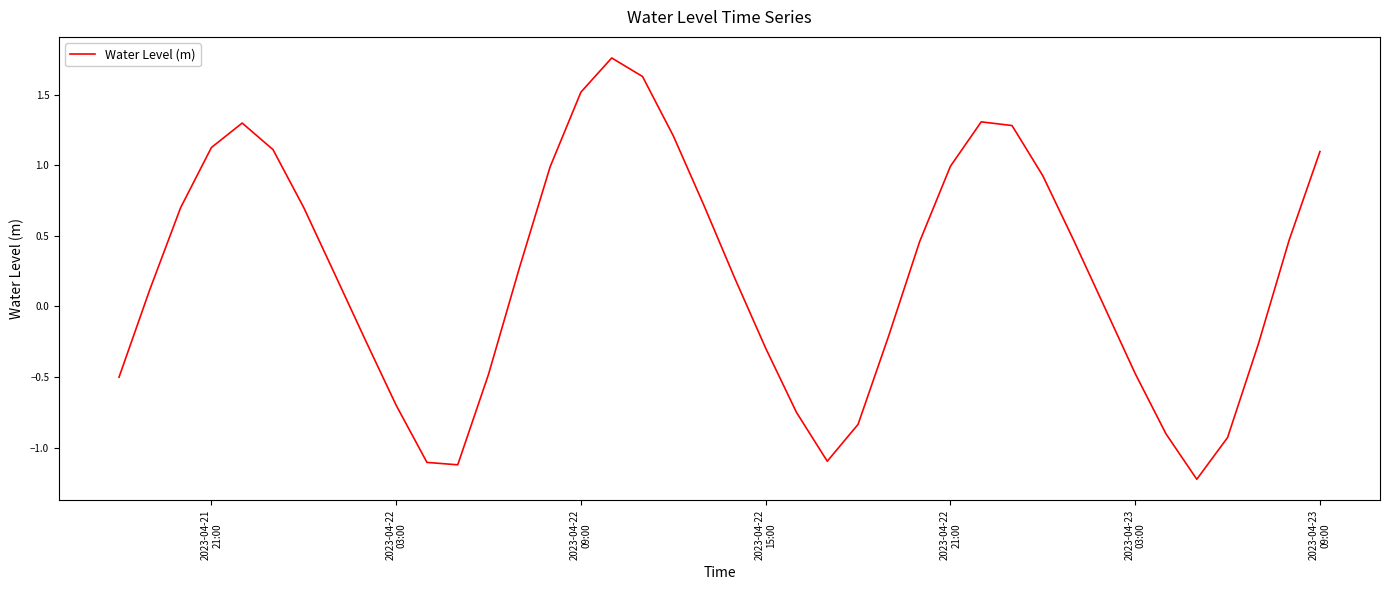

What is the smallest value displayed?

-1.2